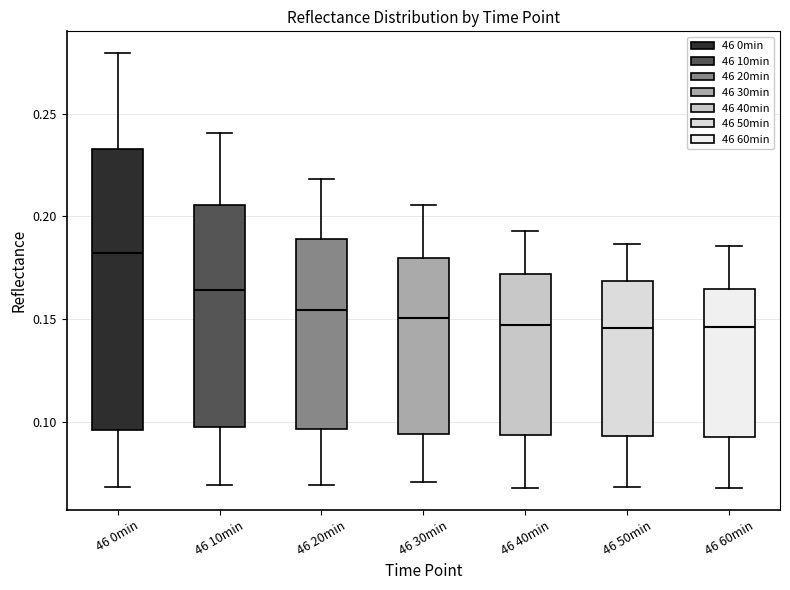

Where is the upper edge of the box for 46 50min on the y-axis? The values are not printed on the chart, so give them approximately, as read against the axis.

0.170